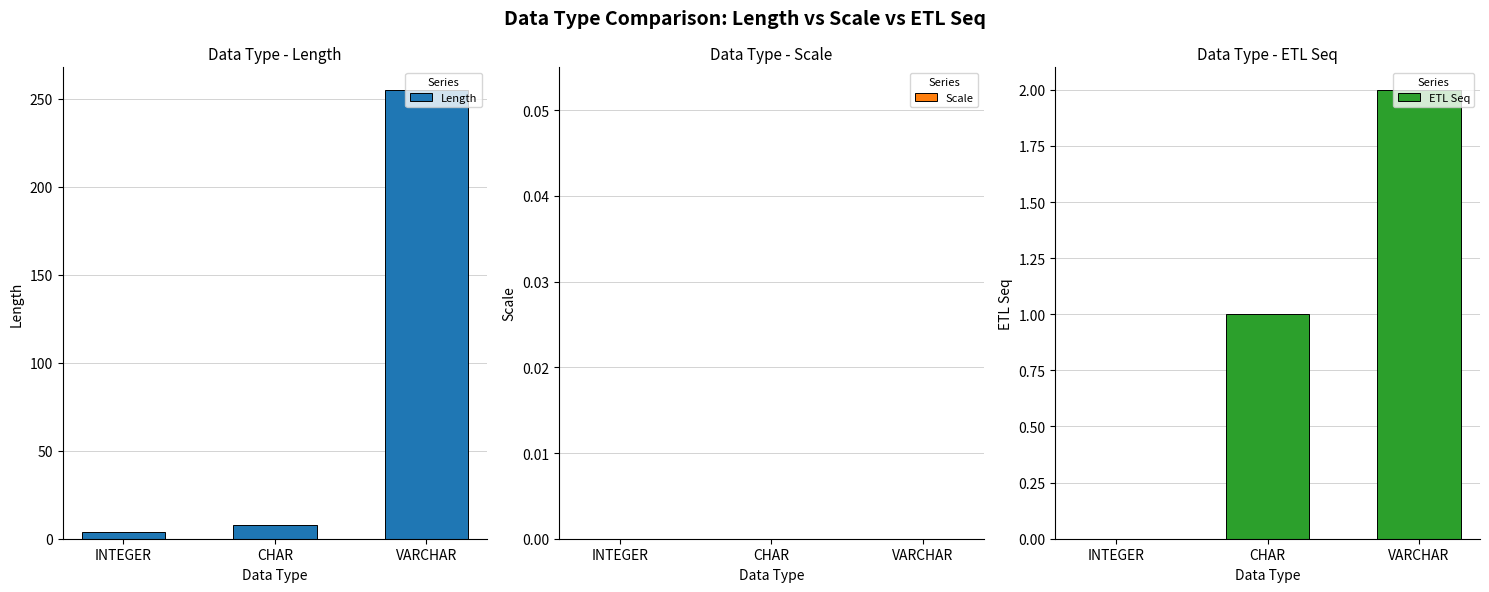

Between CHAR and VARCHAR, which series saw the biggest shift?

Length